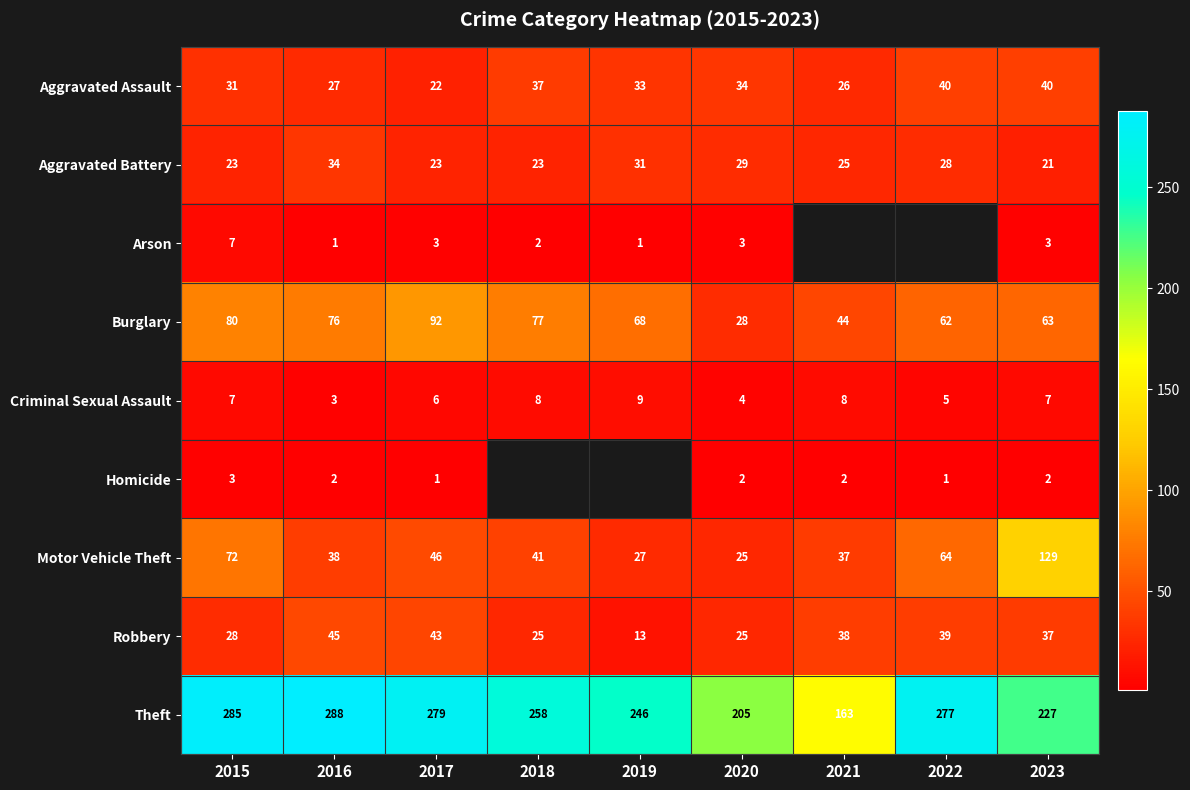

How many data points in Criminal Sexual Assault are less than 7?

4